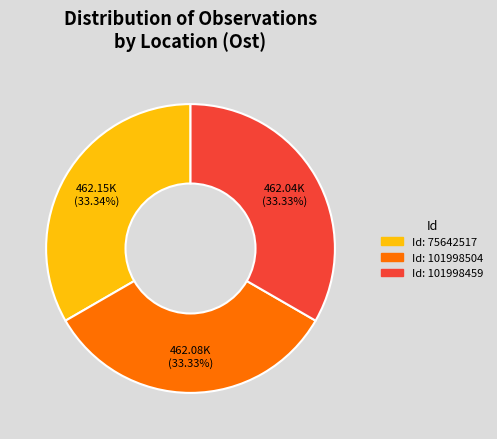

Is there a majority slice in this chart?

No